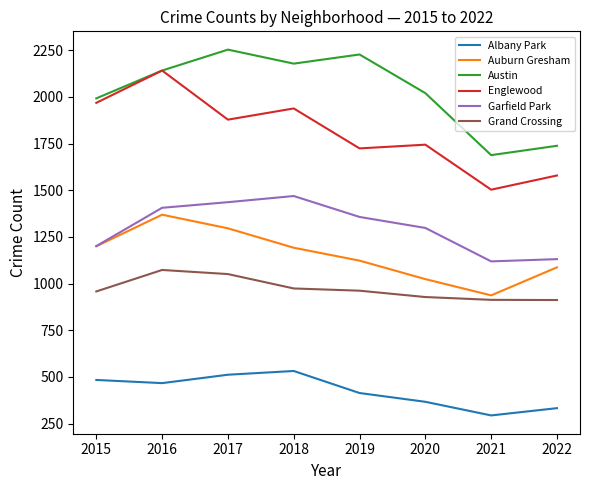

Which series has the largest total across all categories?

Austin